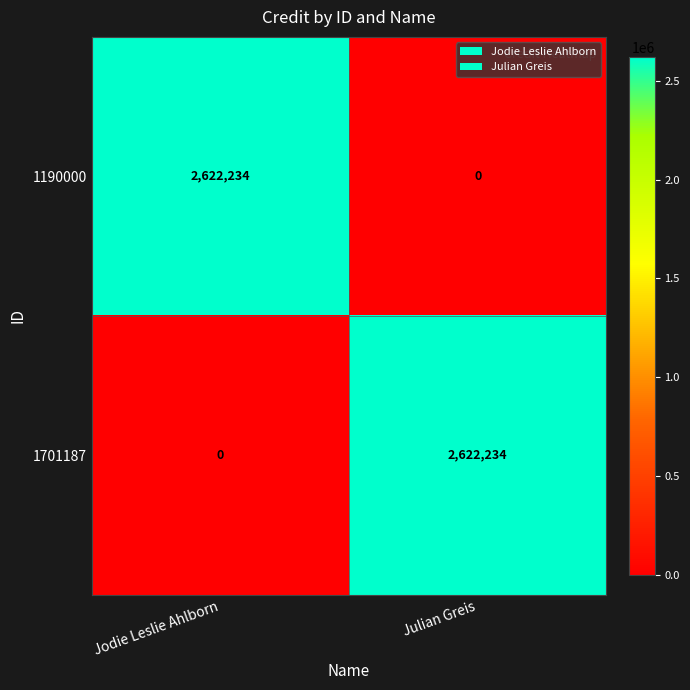

Reading right to left, extract all data points from this chart.

1190000: Julian Greis=0	Jodie Leslie Ahlborn=2622234
1701187: Julian Greis=2622234	Jodie Leslie Ahlborn=0